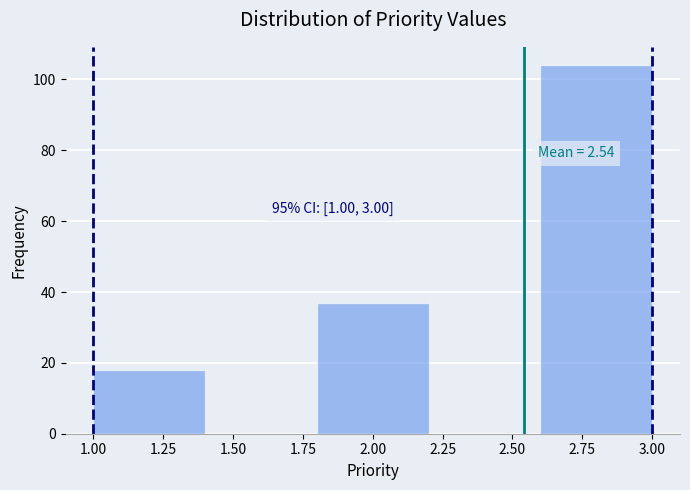

Which range on the x-axis has the tallest bar?

2.6 to 3.0